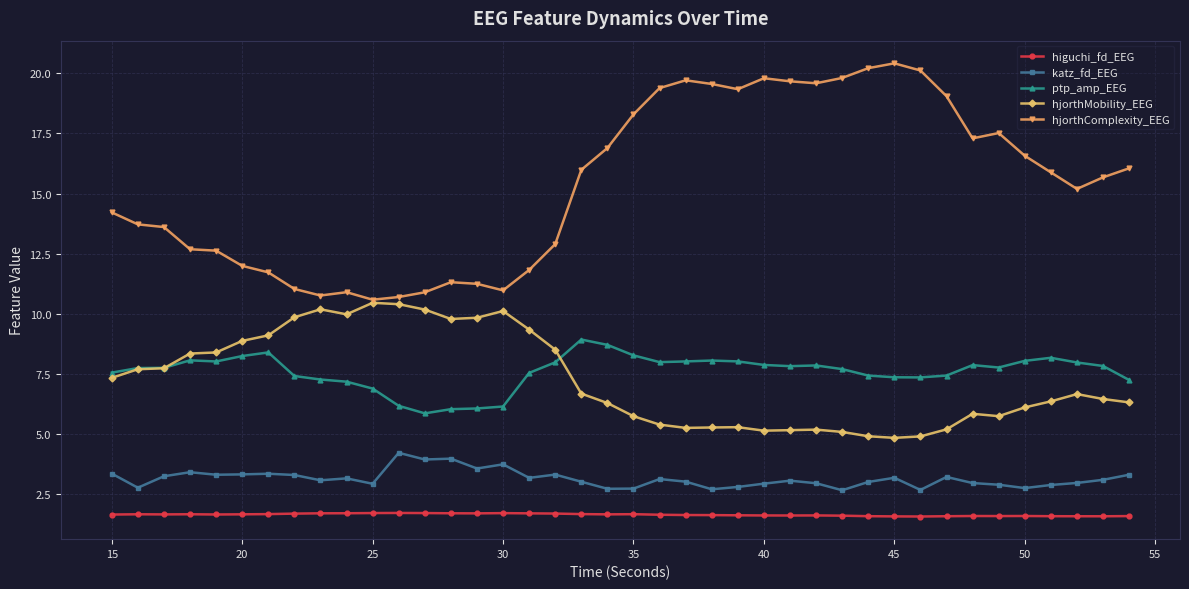

How many categories are shown in the chart?

40